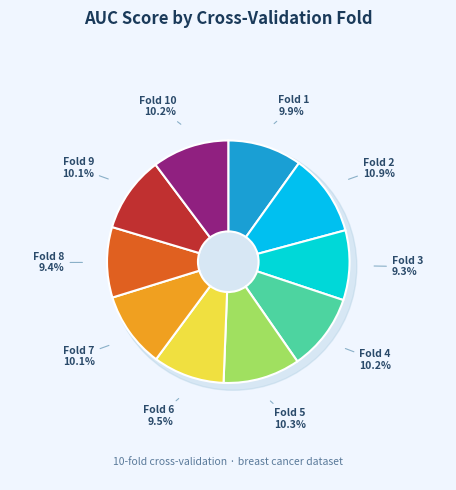

What is the total percentage of Fold 7 and Fold 9?

20.2%